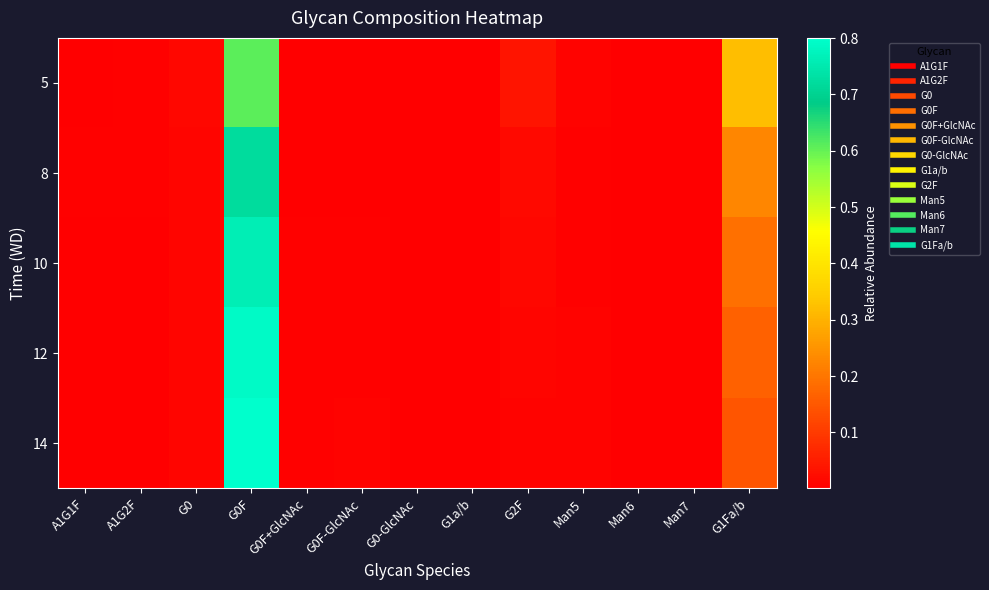

At G1a/b, list the series in order from largest to smallest.

5, 8, 10, 14, 12